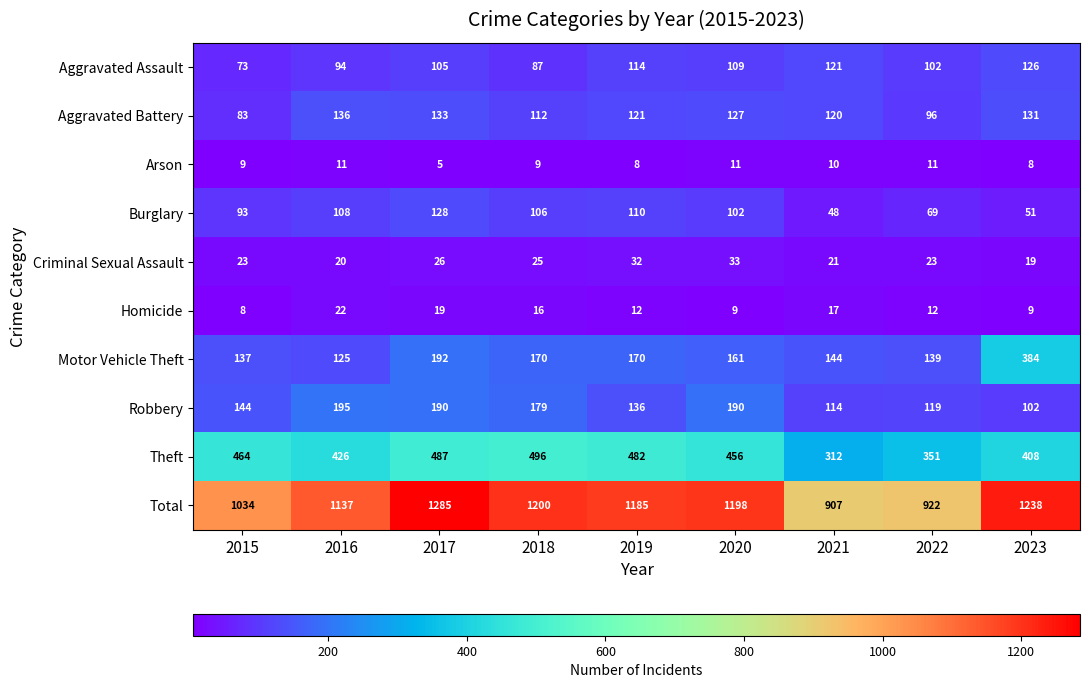

List the series in order of their peak value, lowest first.

Arson, Homicide, Criminal Sexual Assault, Aggravated Assault, Burglary, Aggravated Battery, Robbery, Motor Vehicle Theft, Theft, Total